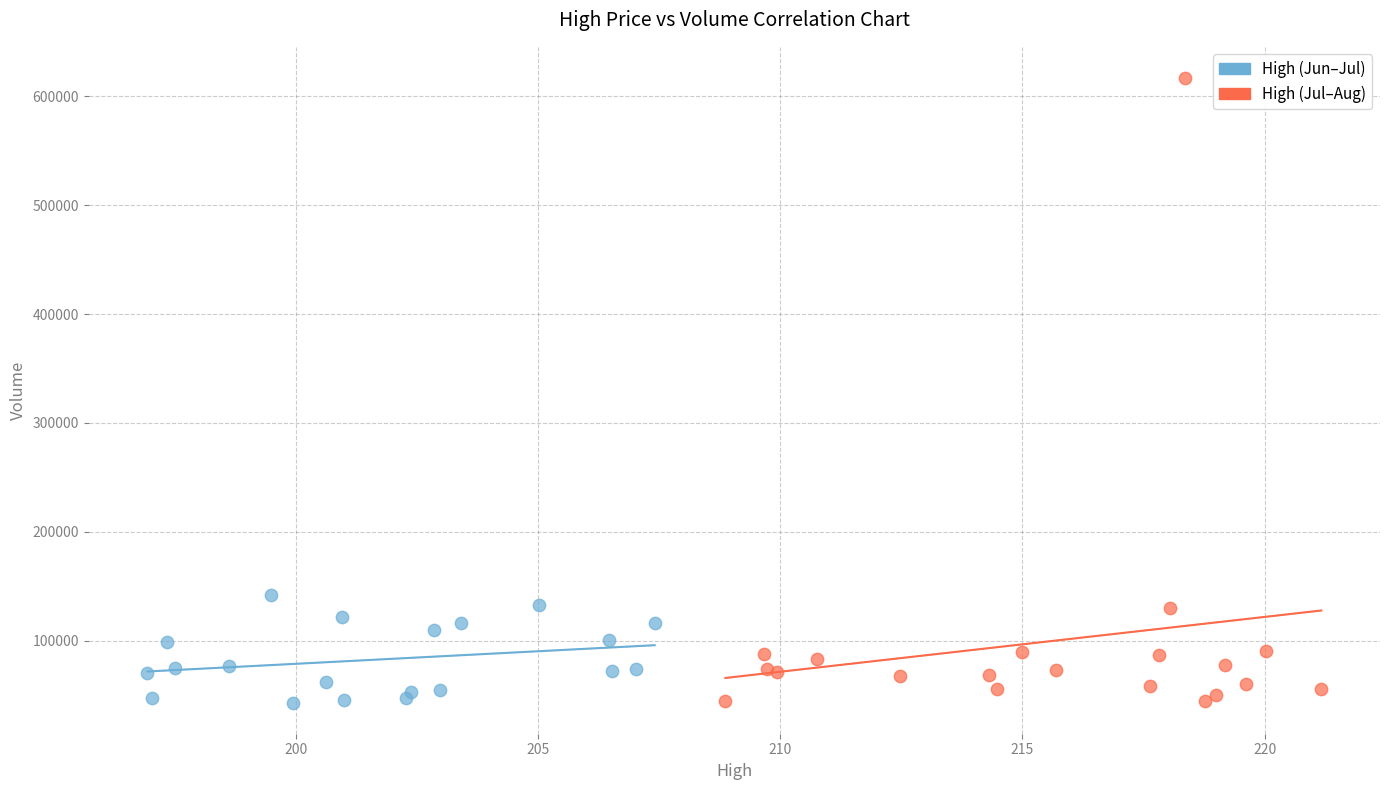

Which series has the largest Y range (max minus min)?

High (Jul–Aug)